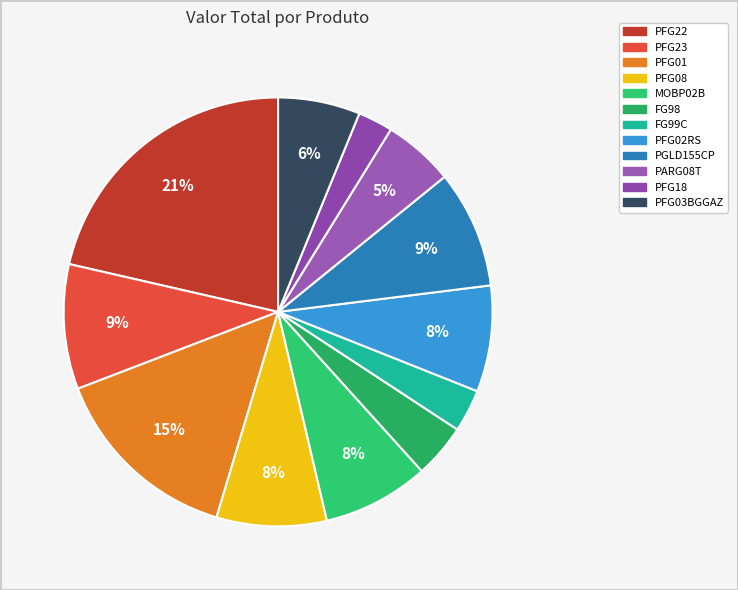

What percentage is NOT represented by FG98?

95.9%